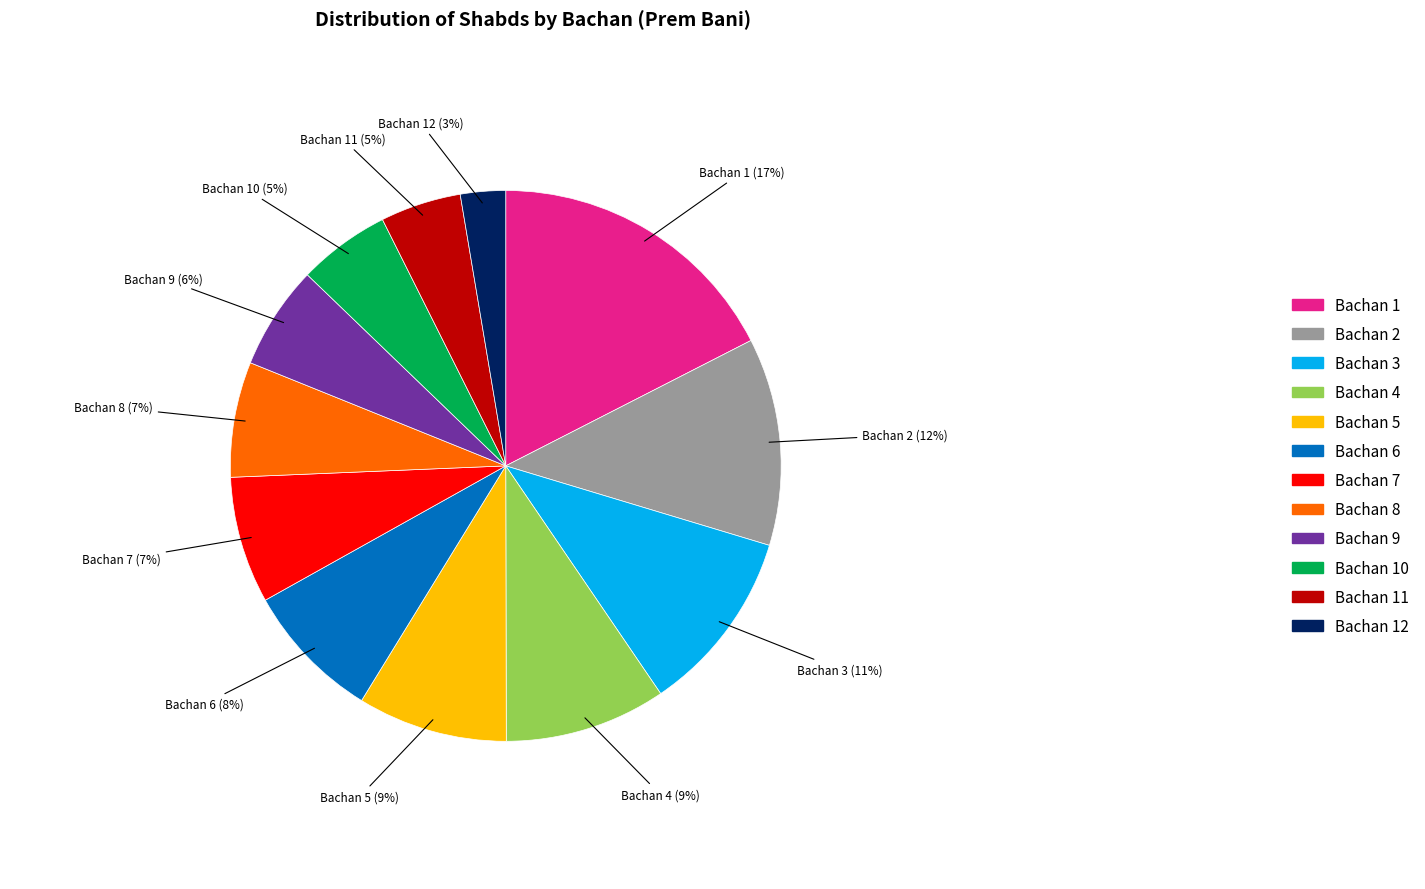

How many segments does this pie chart have?

12